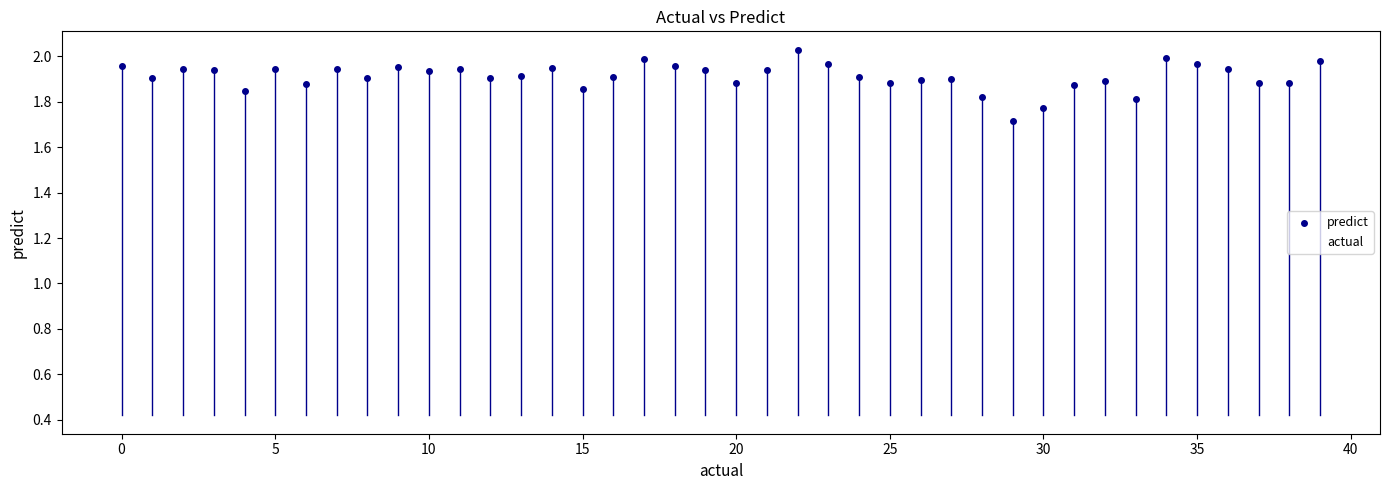

How many data points are displayed?

80